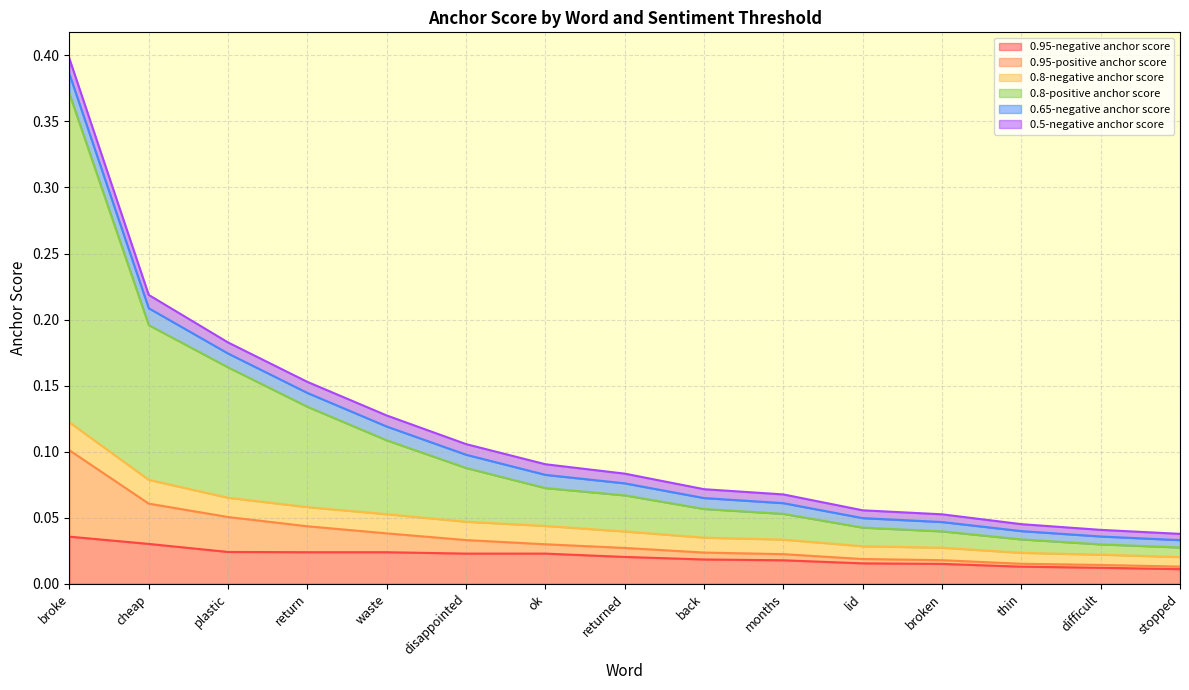

Which series has the largest range (max minus min)?

0.8-positive anchor score